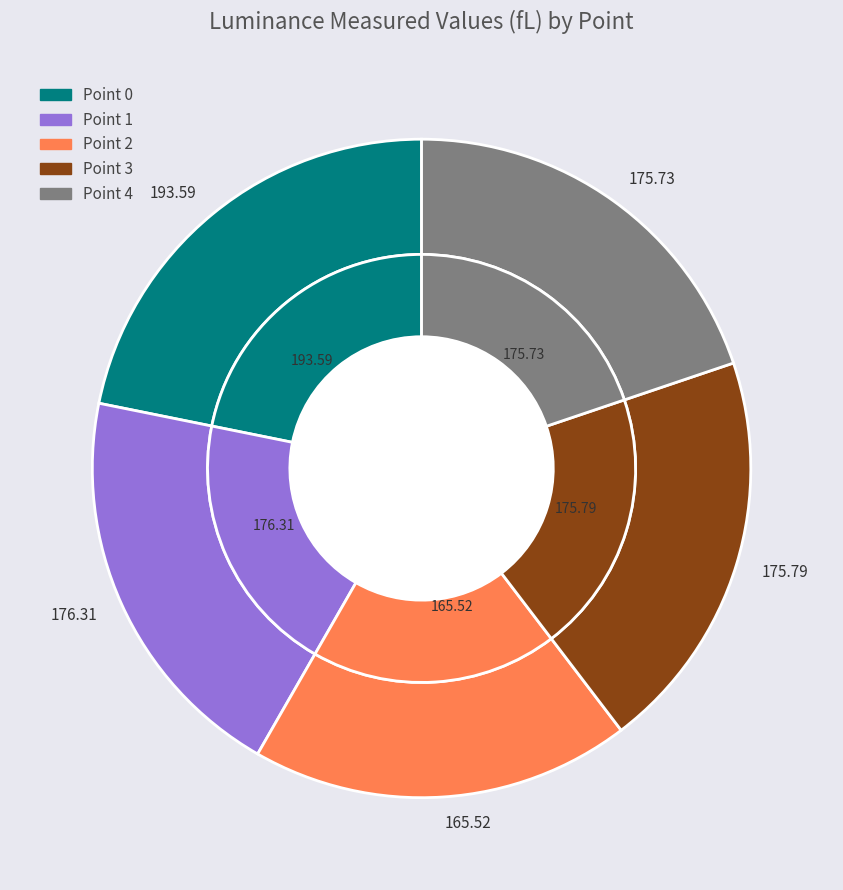

To the nearest percent, what is the difference between the largest and smallest slice percentages?

3%